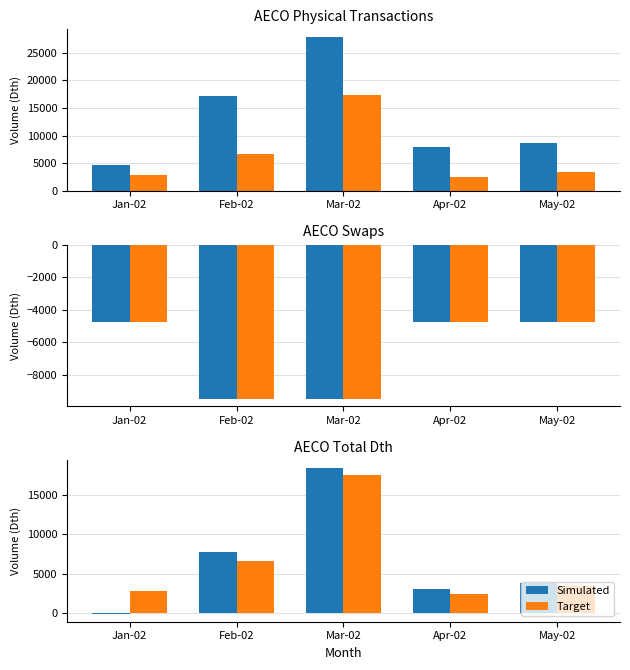

Are the bars grouped side by side (vs. stacked)?

Yes